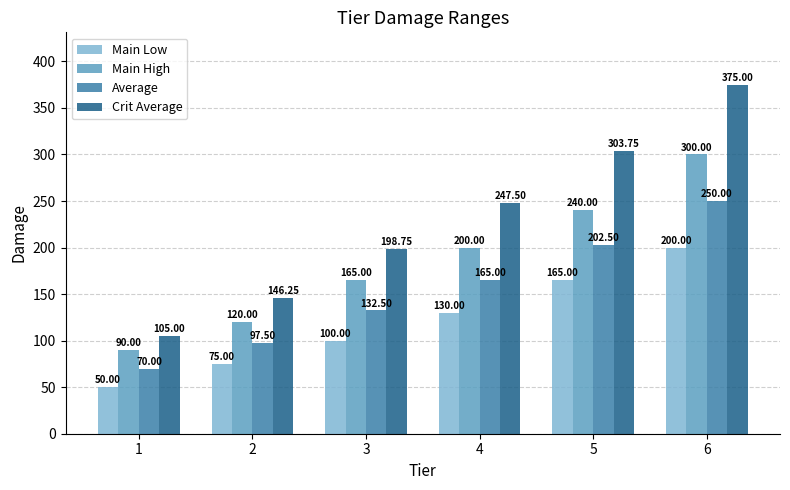

List the labels in order of Main High value, smallest first.

1, 2, 3, 4, 5, 6